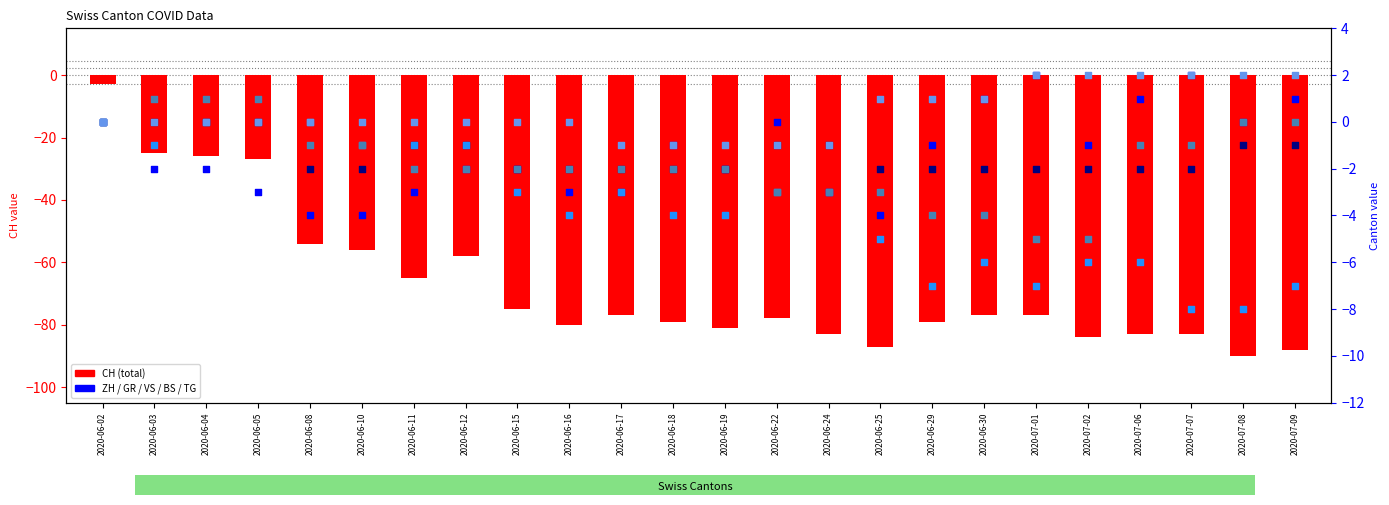

Which series reaches the minimum Y coordinate?

CH